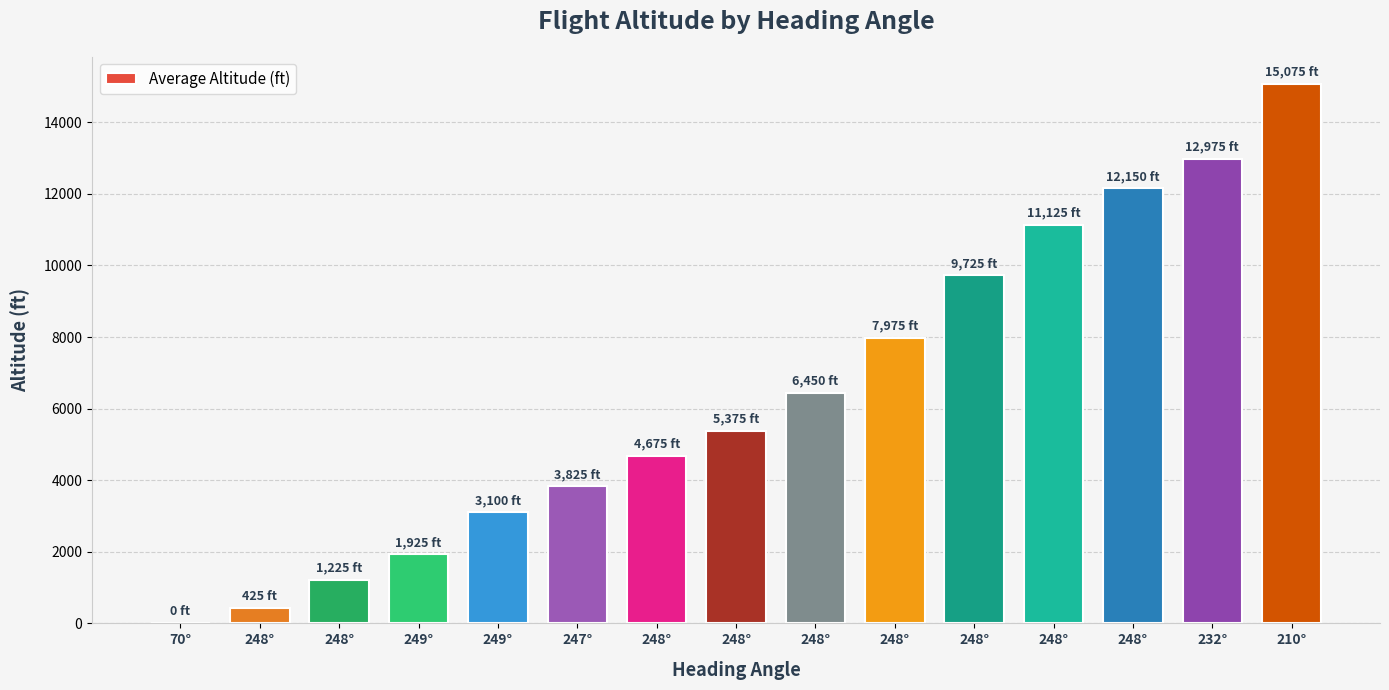

What is the maximum value shown in the chart?

15075